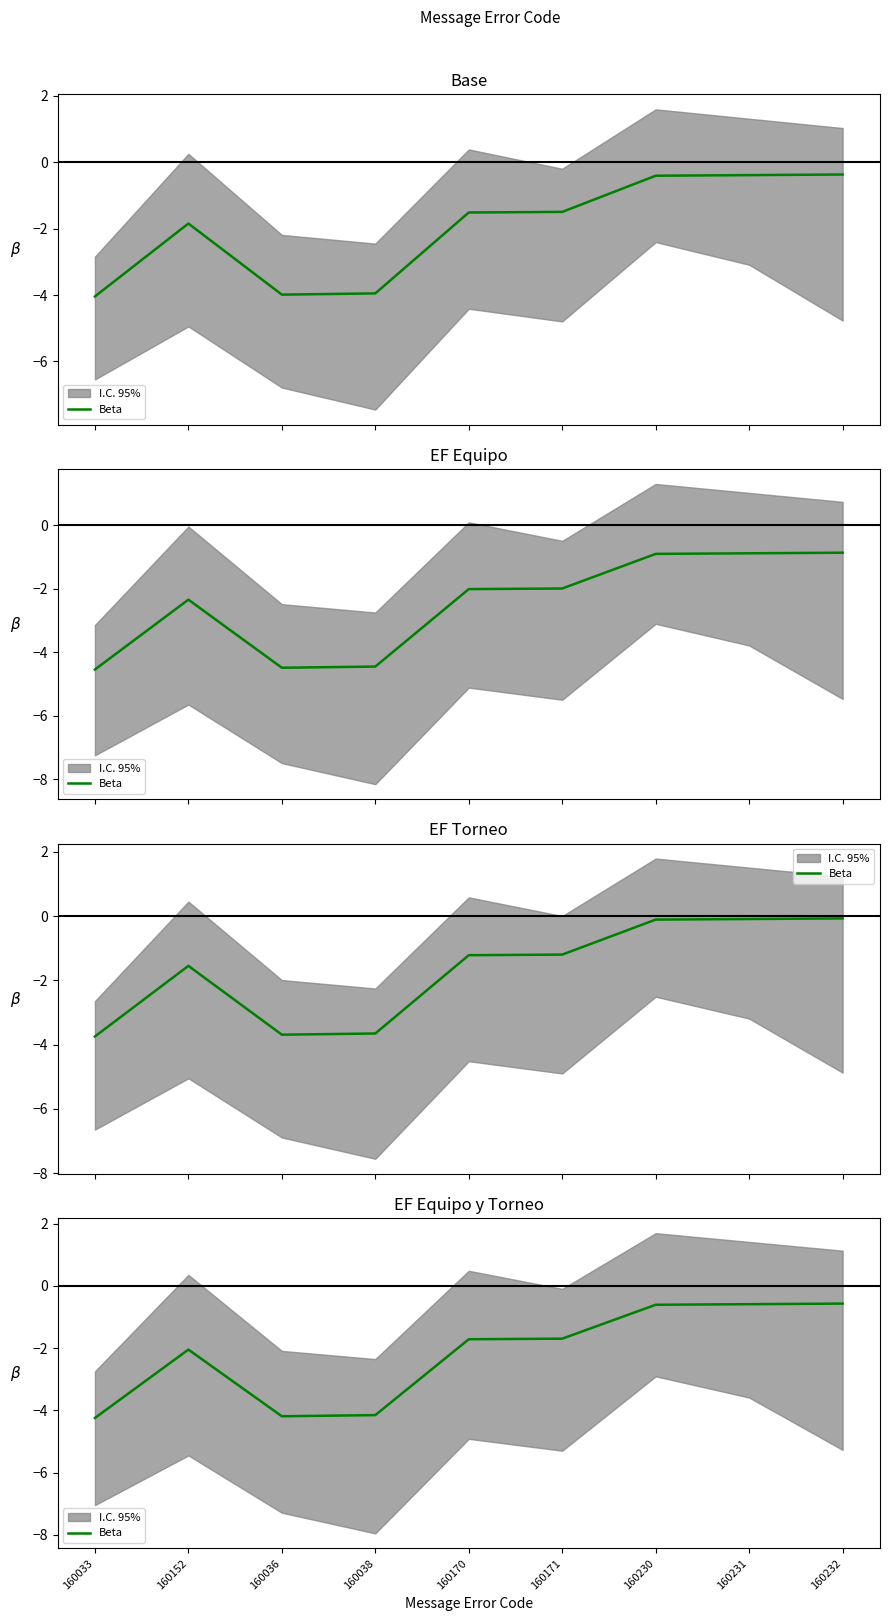

Read the value at 160033.

-4.2